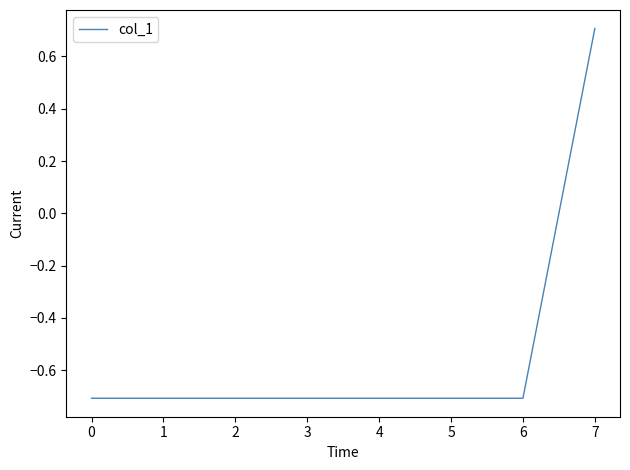

What is the smallest value displayed?

-0.7